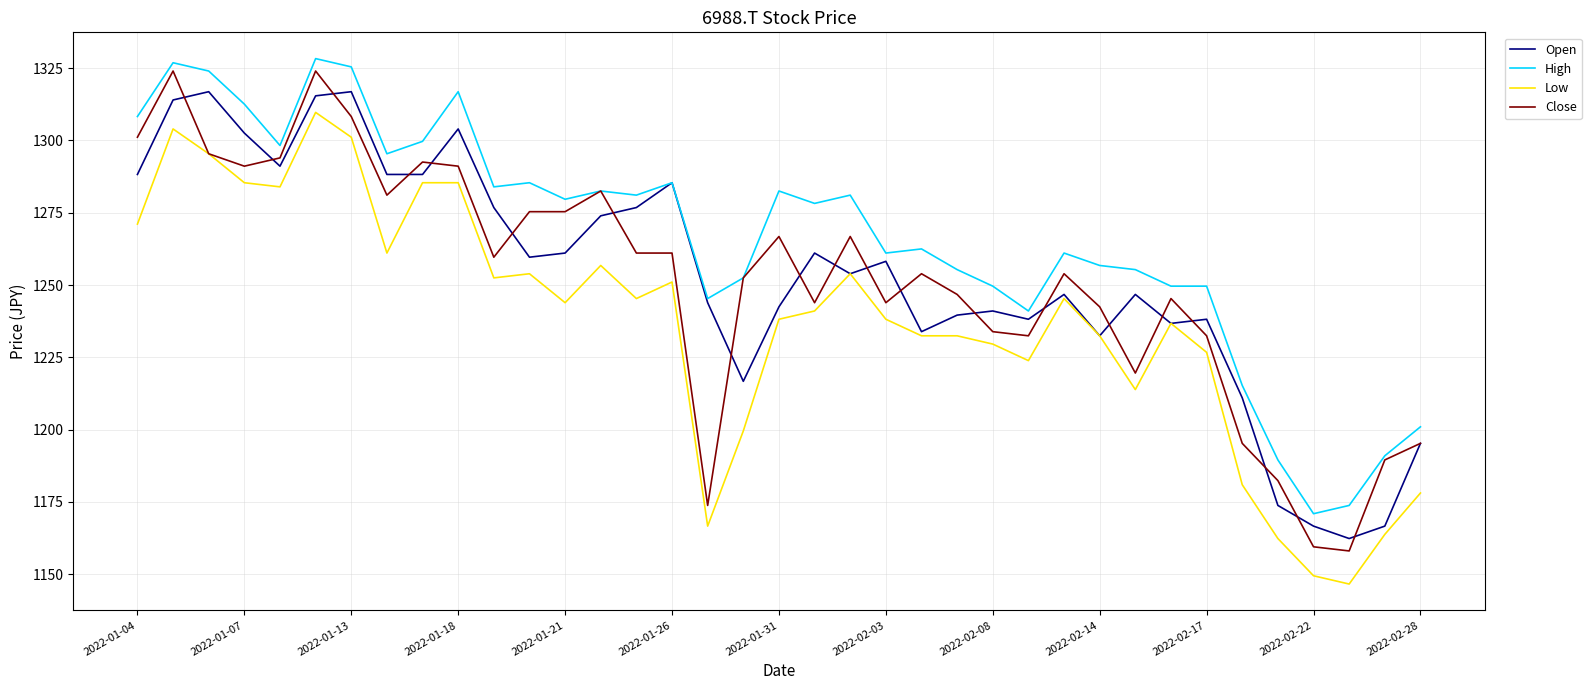

What is the maximum value shown in the chart?

1328.3